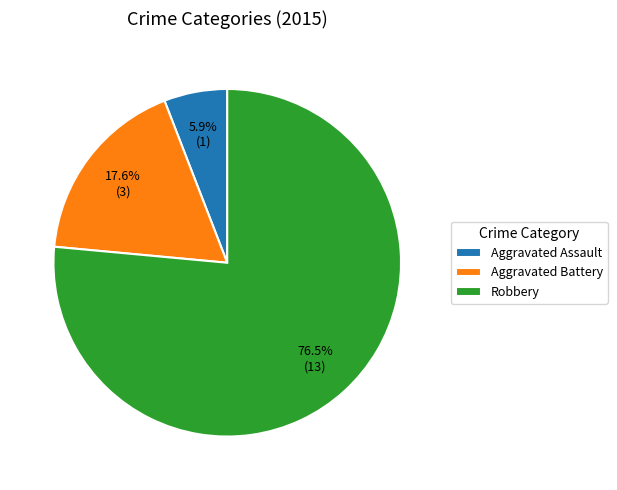

Rank the categories by value from lowest to highest.

Aggravated Assault, Aggravated Battery, Robbery